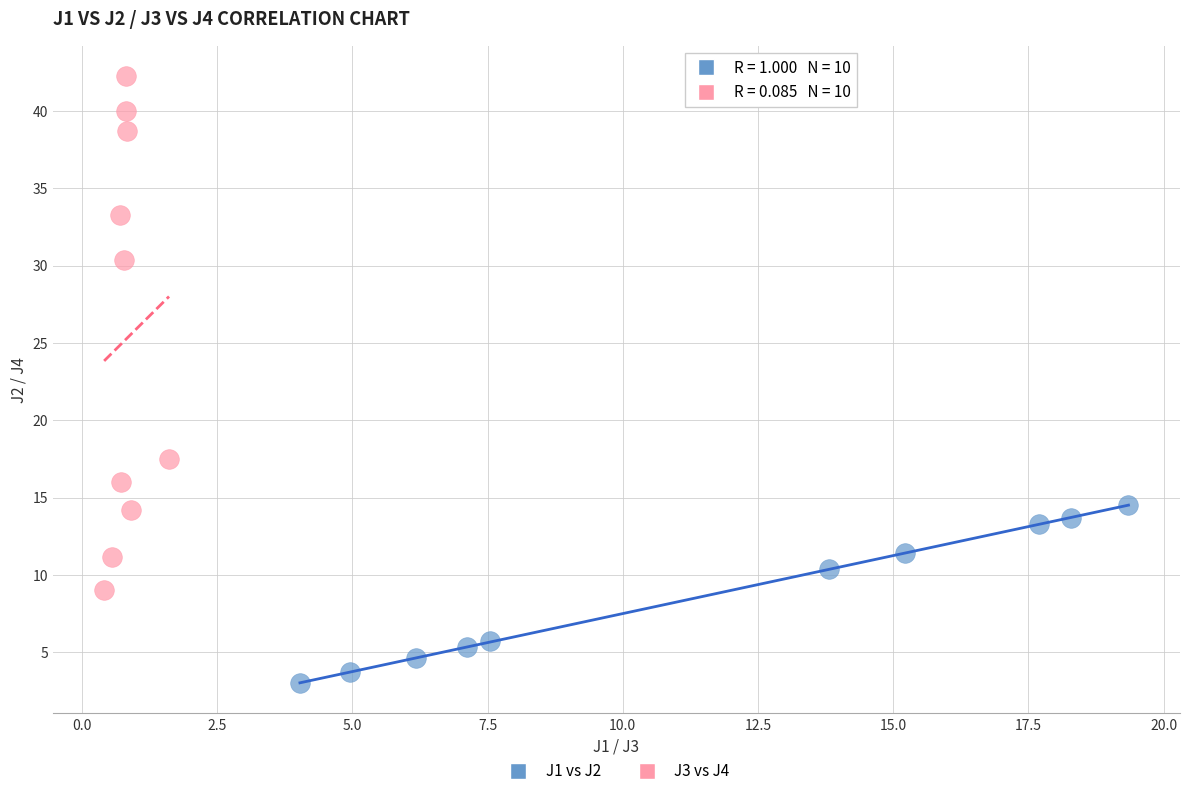

Which series contains the highest Y value?

J3 vs J4